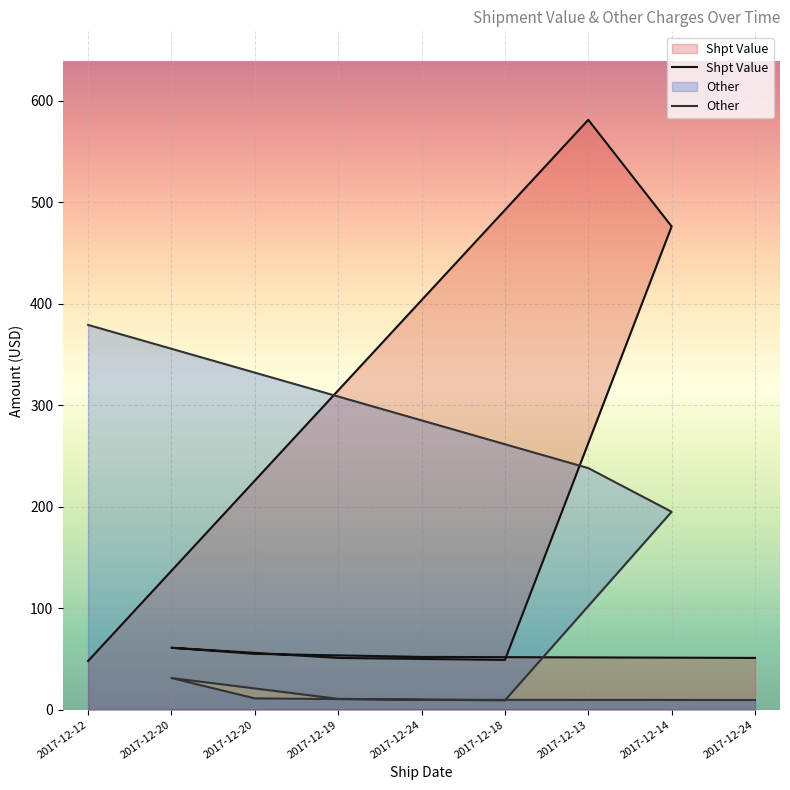

Between 2017-12-20 and 2017-12-18, which is larger?

2017-12-20